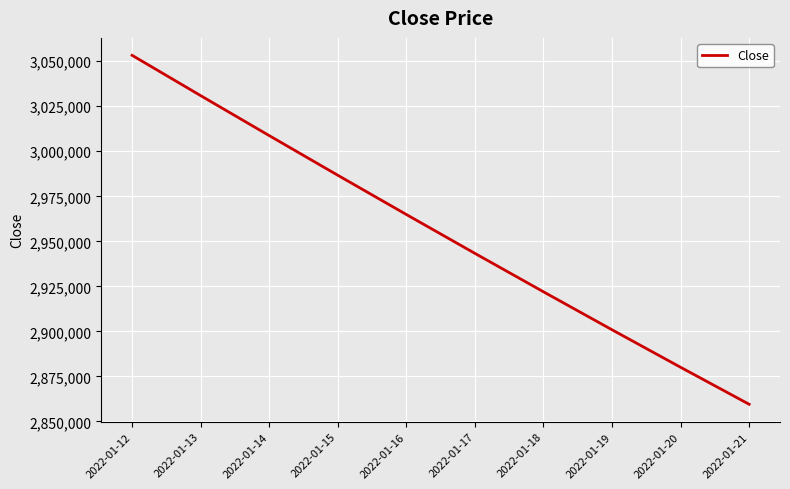

Reading right to left, list all the values displayed in this chart.

2859519.0	2880063.6	2900887.7	2921977.2	2943318.0	2964895.8	2986696.1	3008704.3	3030905.7	3053285.4